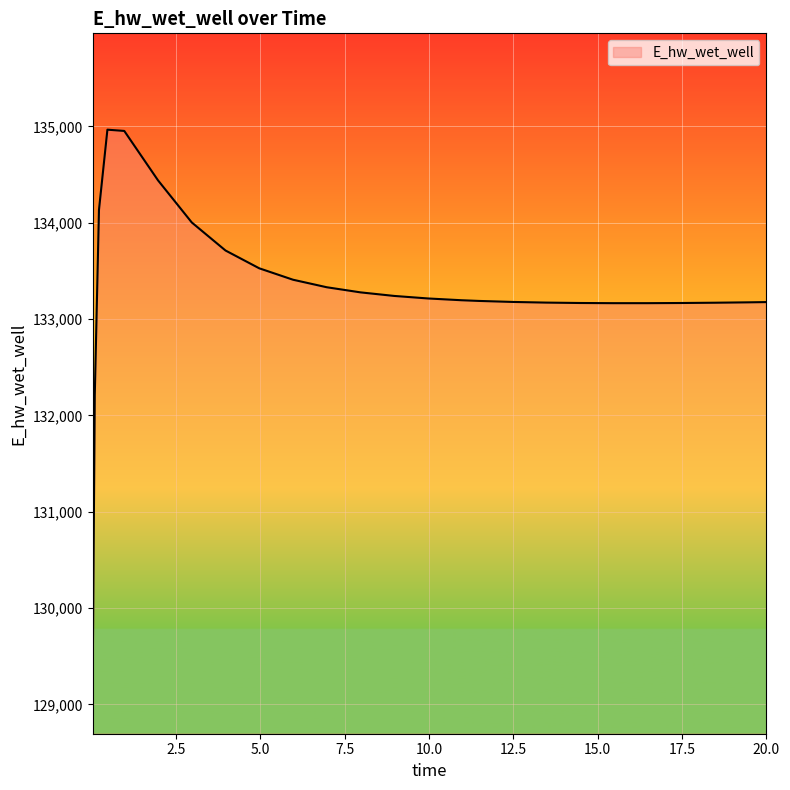

What is the maximum value shown in the chart?

134966.1